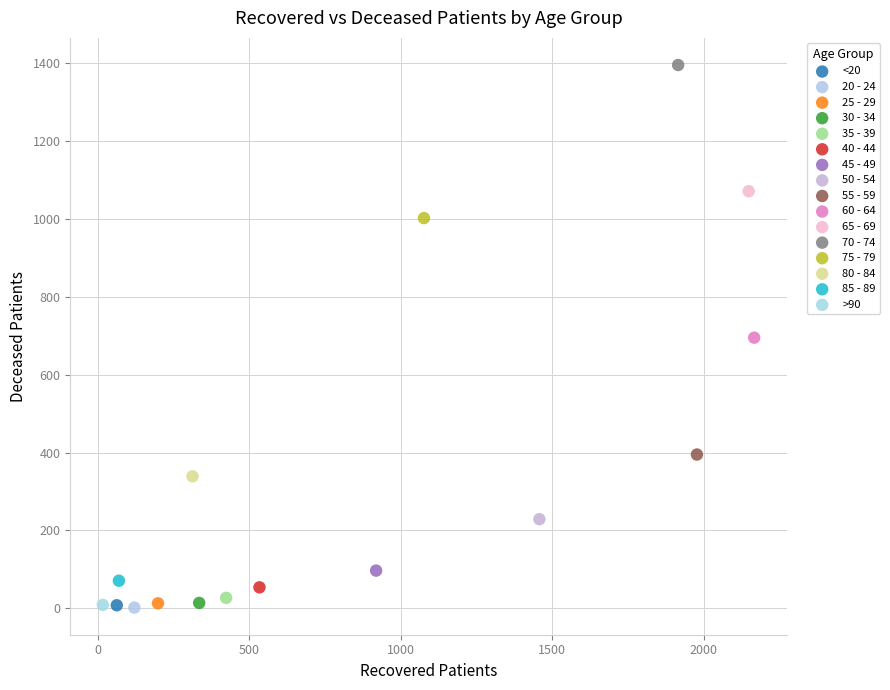

What are all the series names shown in the legend?

<20, 20 - 24, 25 - 29, 30 - 34, 35 - 39, 40 - 44, 45 - 49, 50 - 54, 55 - 59, 60 - 64, 65 - 69, 70 - 74, 75 - 79, 80 - 84, 85 - 89, >90